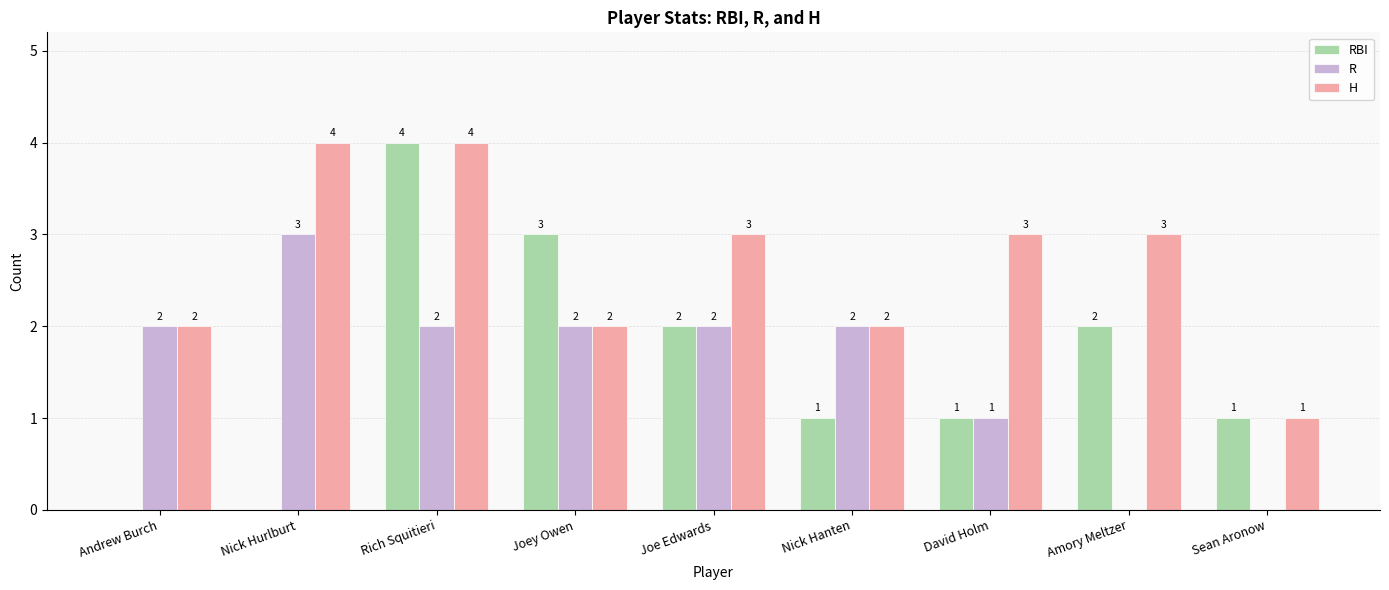

Between Nick Hurlburt and David Holm, which series saw the biggest shift?

R